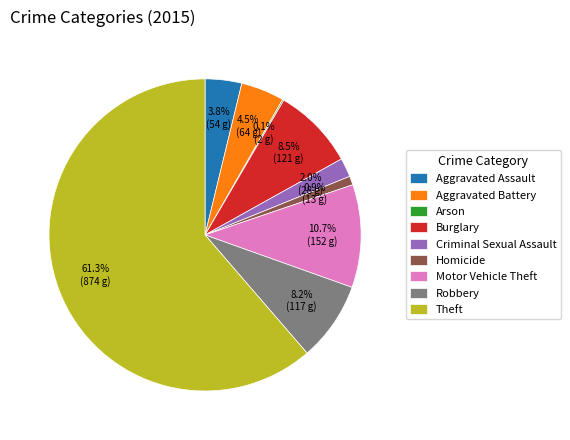

What is the ratio of the value at Aggravated Battery to the value at Robbery?

0.5